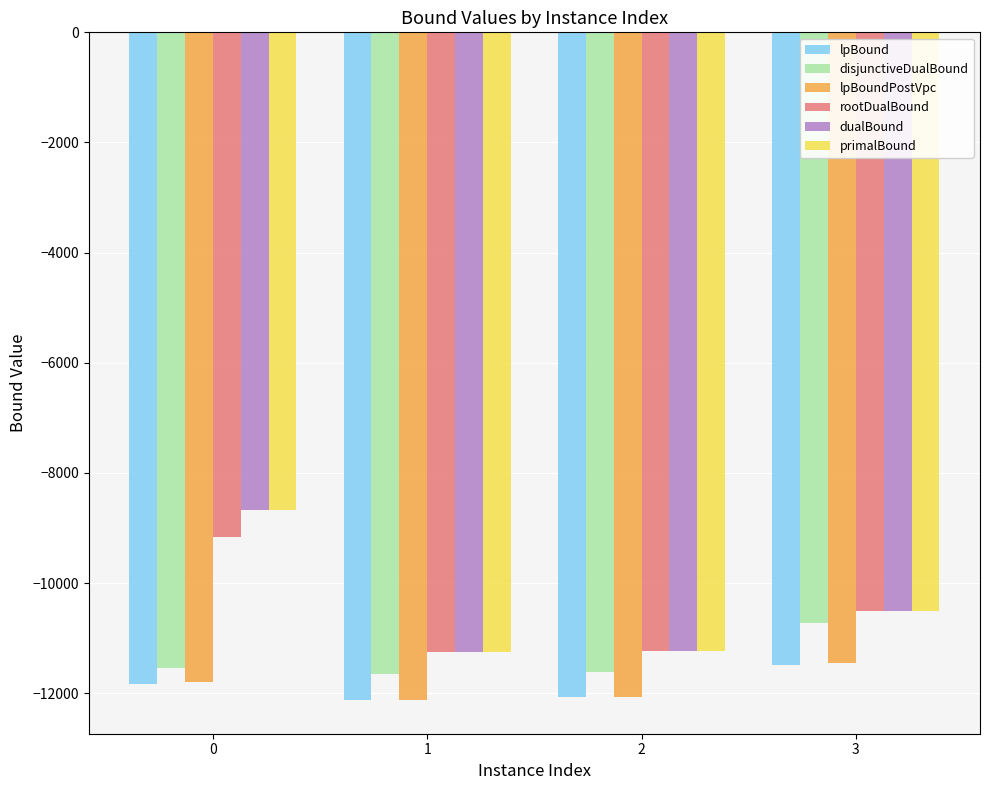

Which series changed the most between 1 and 3?

disjunctiveDualBound